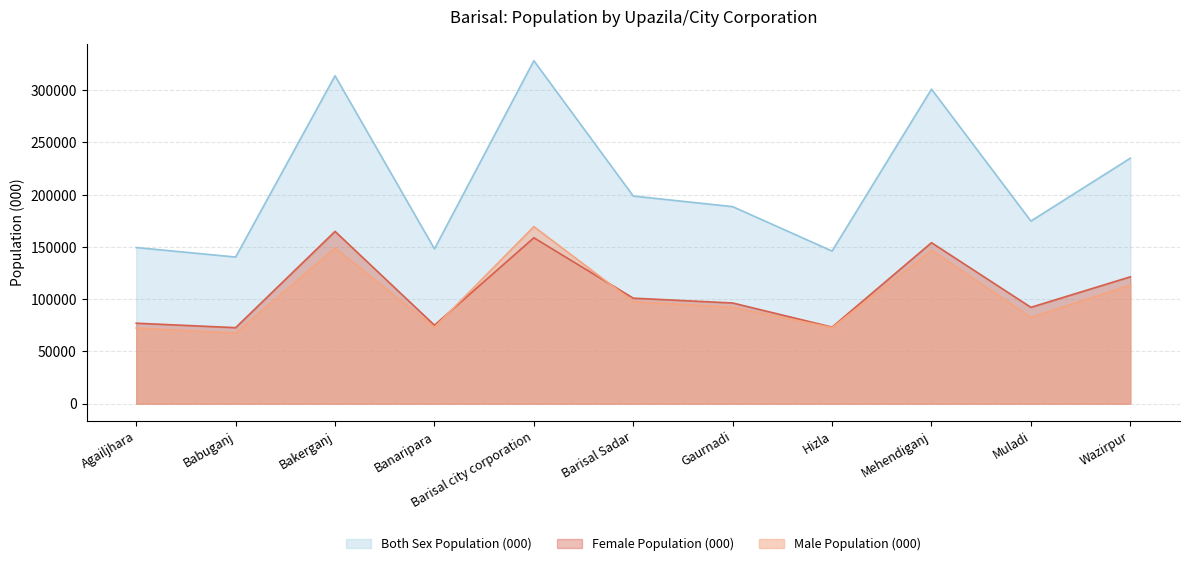

Which series has the largest range (max minus min)?

Both Sex Population (000)